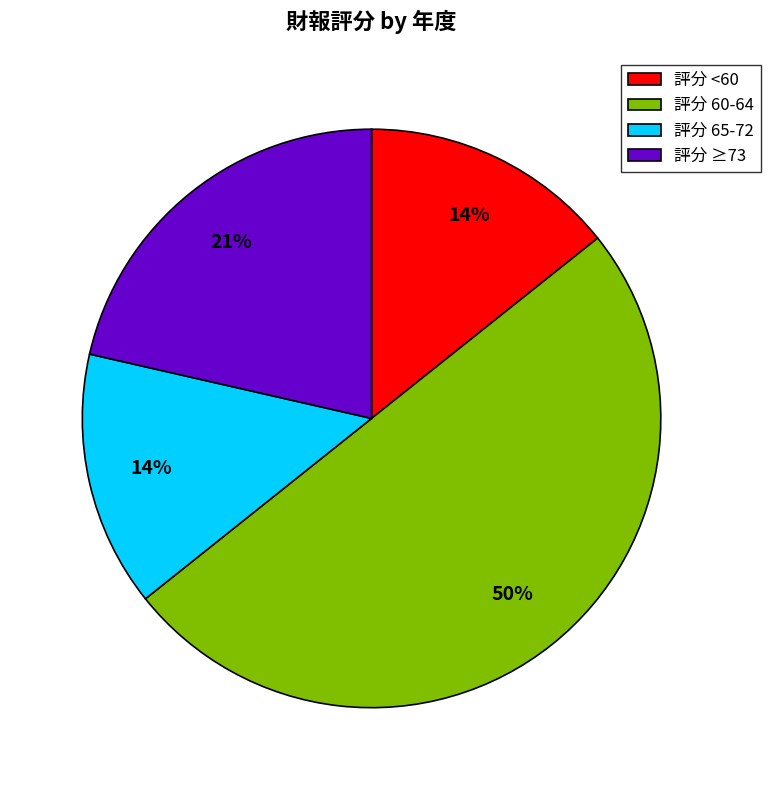

True or false: 評分 60-64 accounts for 50% of the total.

True